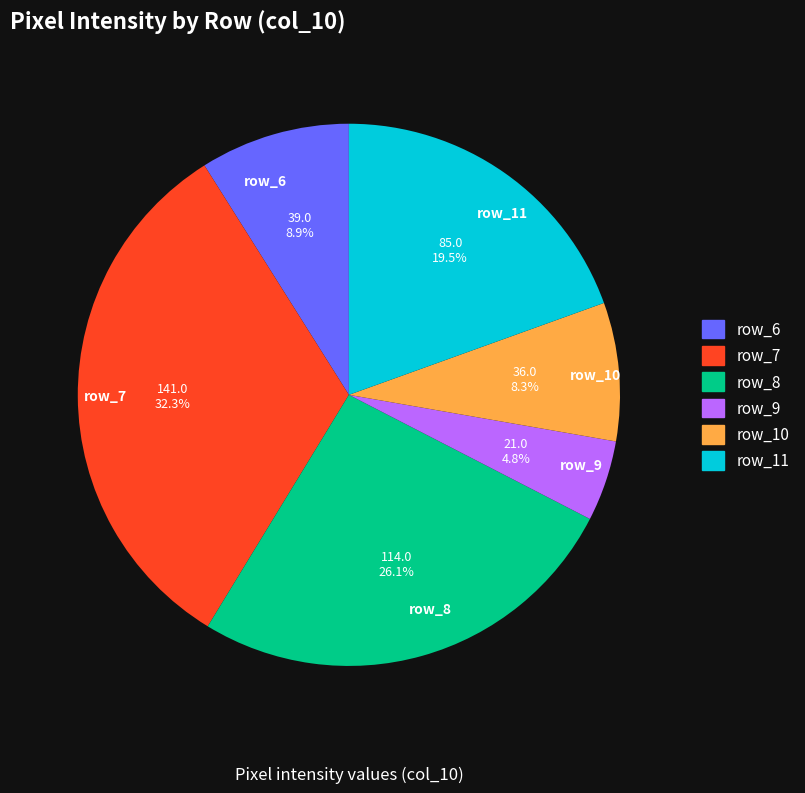

To the nearest percent, what is the average slice percentage?

17%